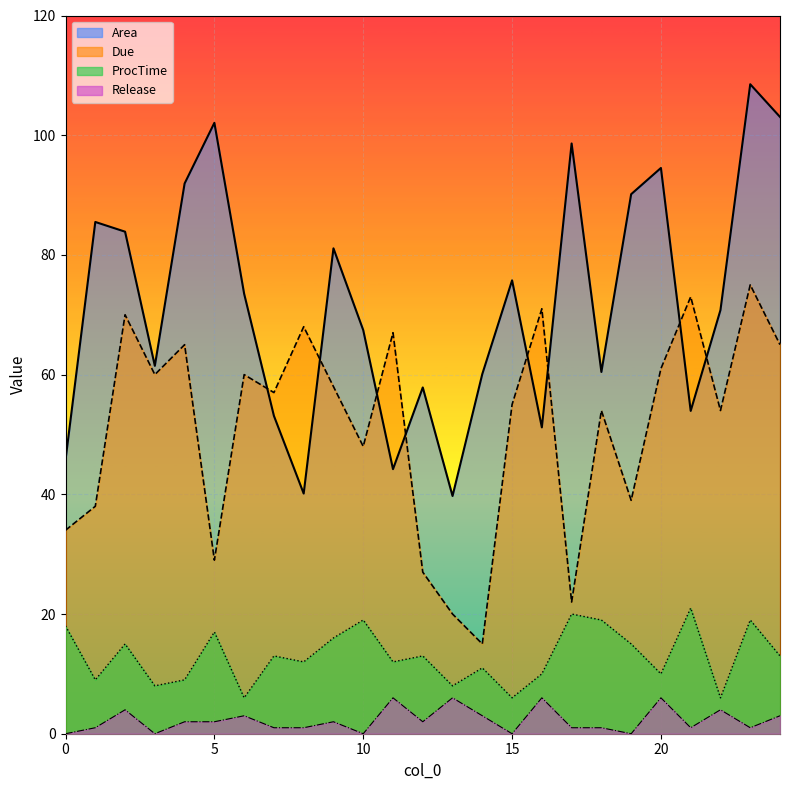

How many distinct data groups are displayed?

4